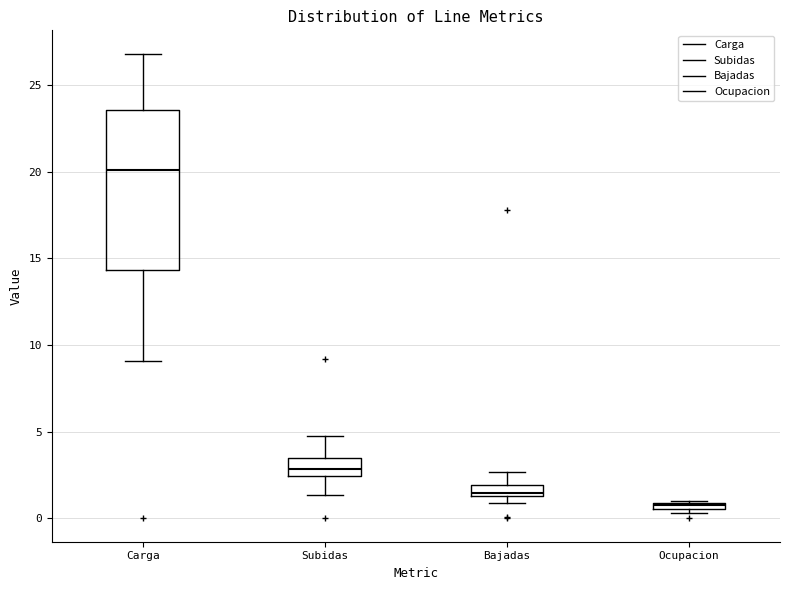

Comparing the boxes themselves (not the whiskers), which one is the tallest?

Carga